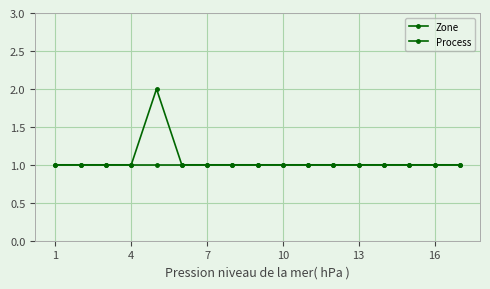

Reading right to left, transcribe all the data shown in this chart.

Zone: 1	1	1	1	1	1	1	1	1	1	1	1	1	1	1	1	1
Process: 1	1	1	1	1	1	1	1	1	1	1	1	2	1	1	1	1